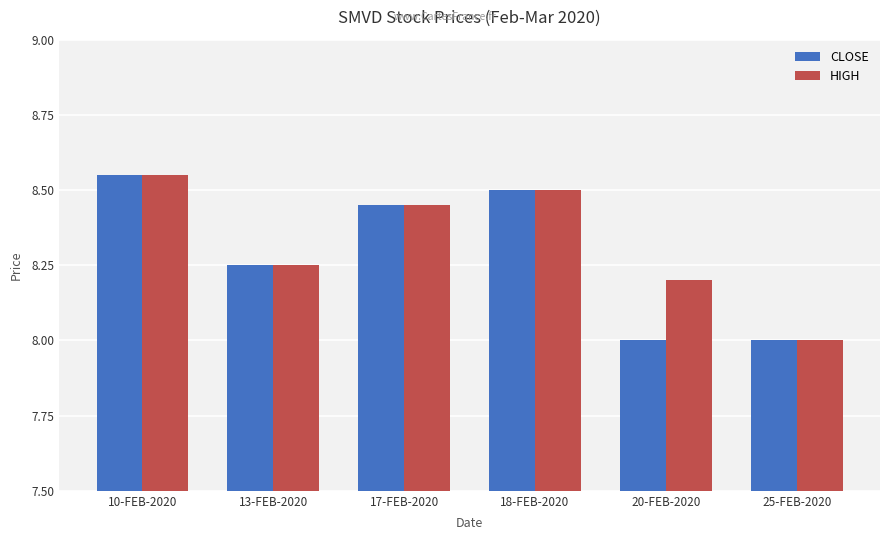

What is the average value of the HIGH series?

8.3